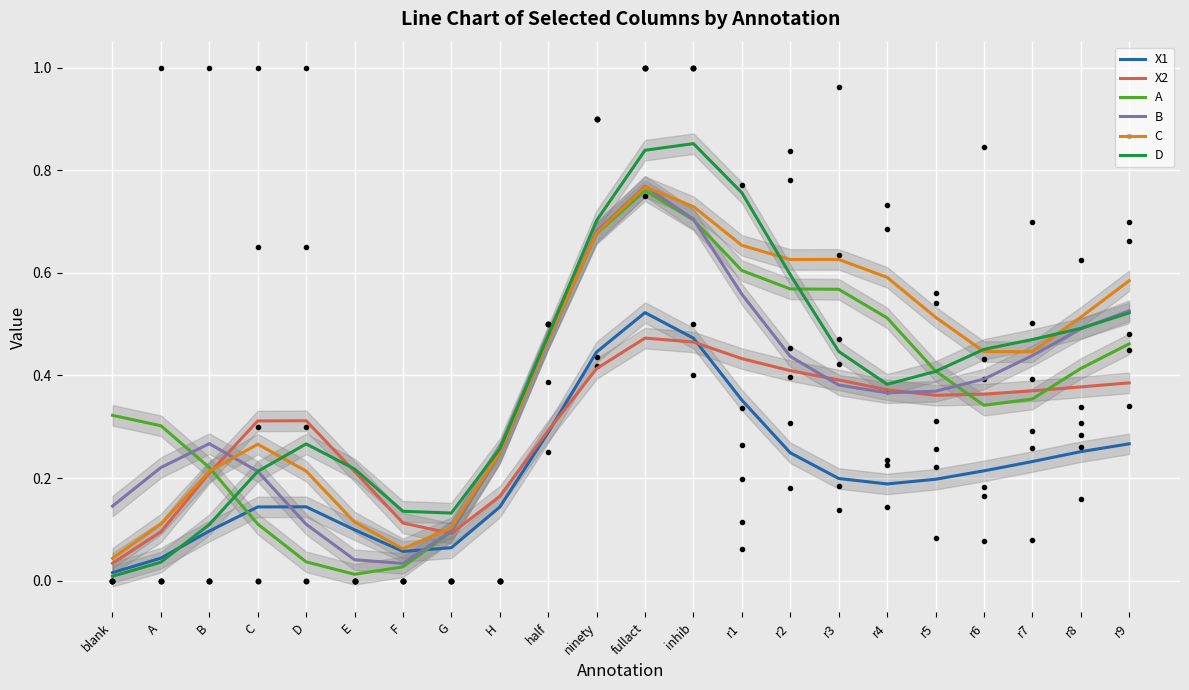

How many lines are shown in the chart?

6